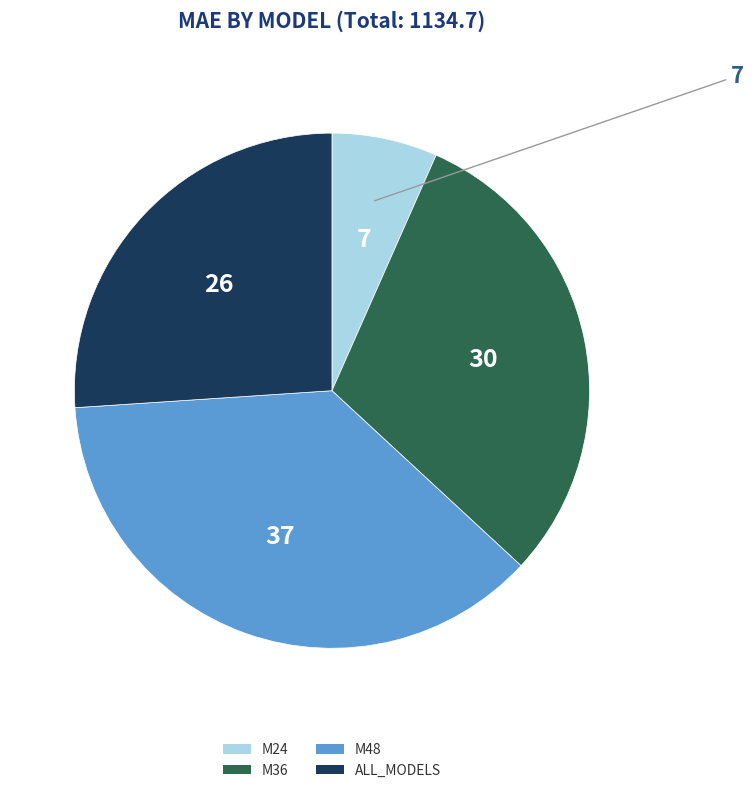

Does M48 represent more than half of the total?

No